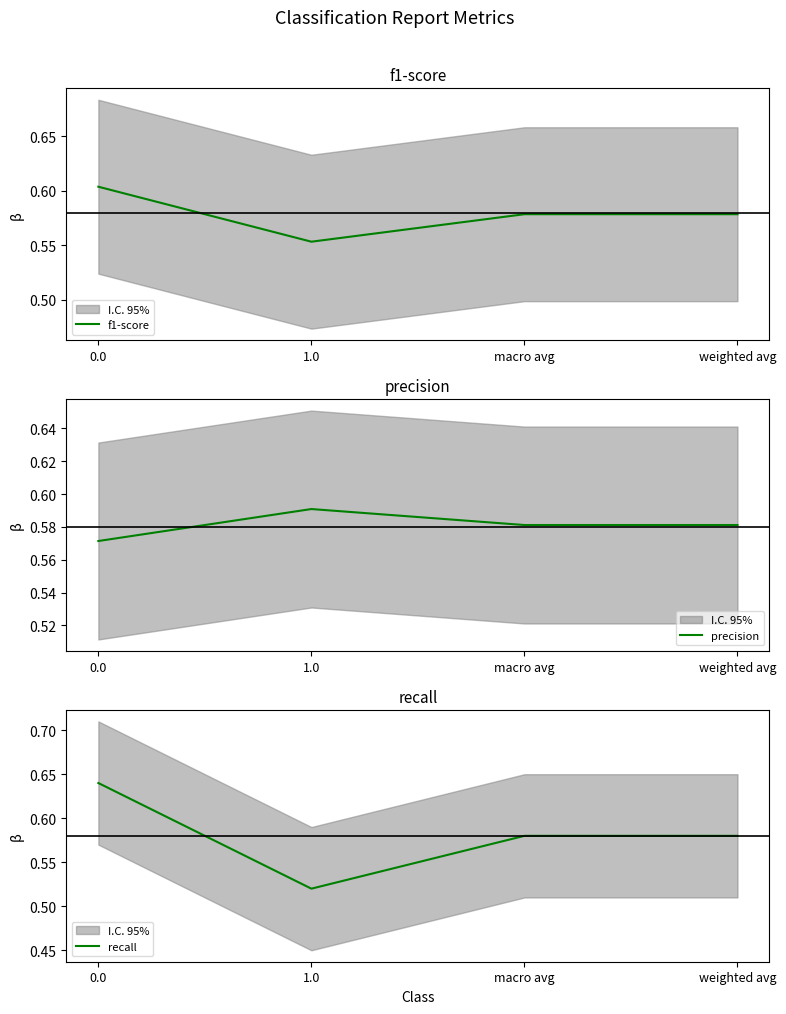

In f1-score, how many points are lower than both neighbors (excluding endpoints)?

1